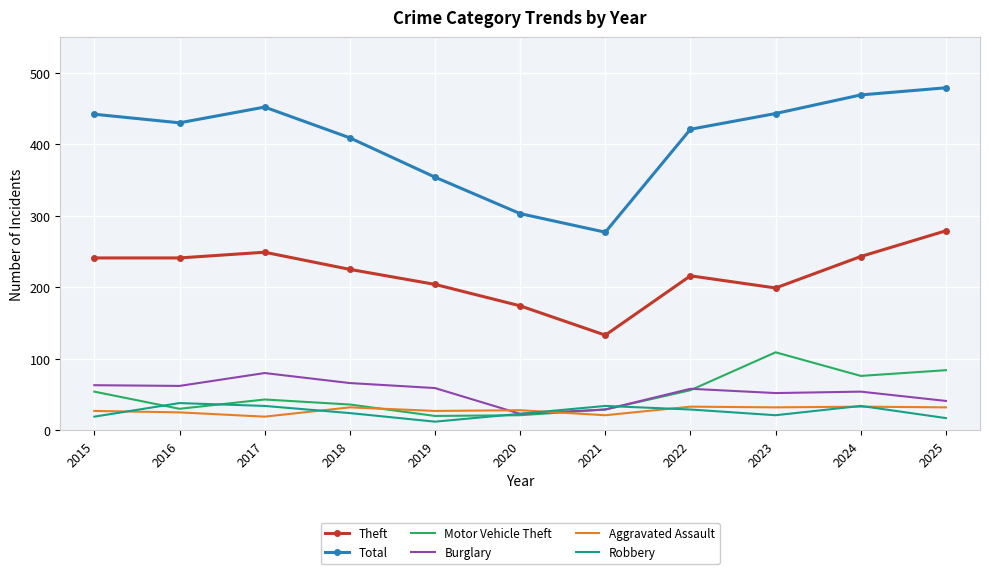

Between which two adjacent categories do Aggravated Assault and Robbery first intersect?

2015 and 2016